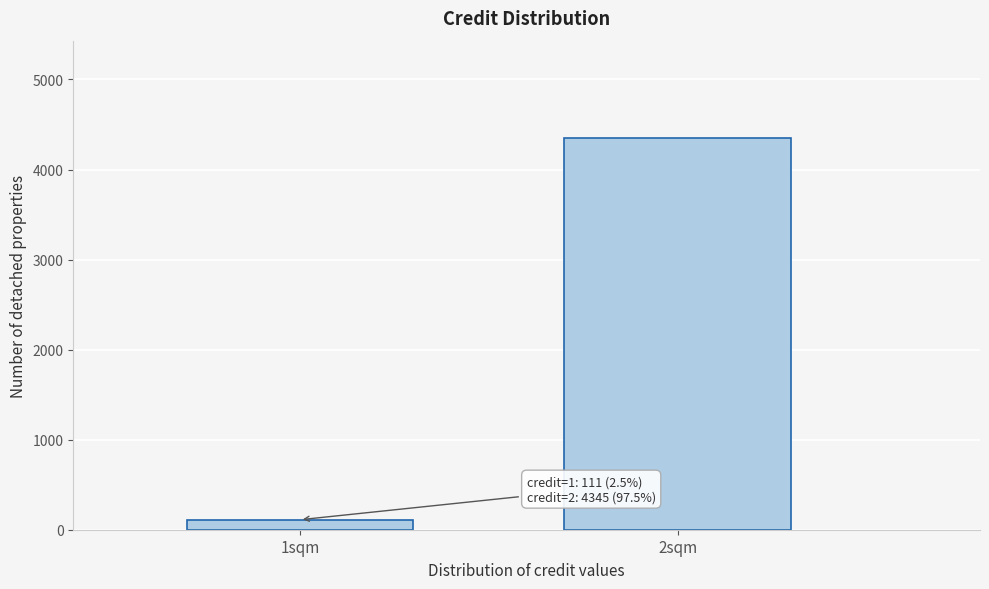

Reading left to right, extract all data points from this chart.

111	4345